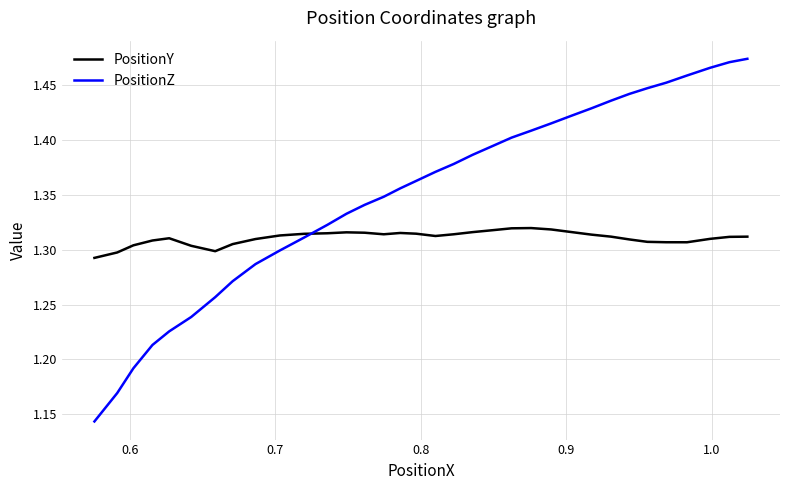

Which series has the largest total across all categories?

PositionZ